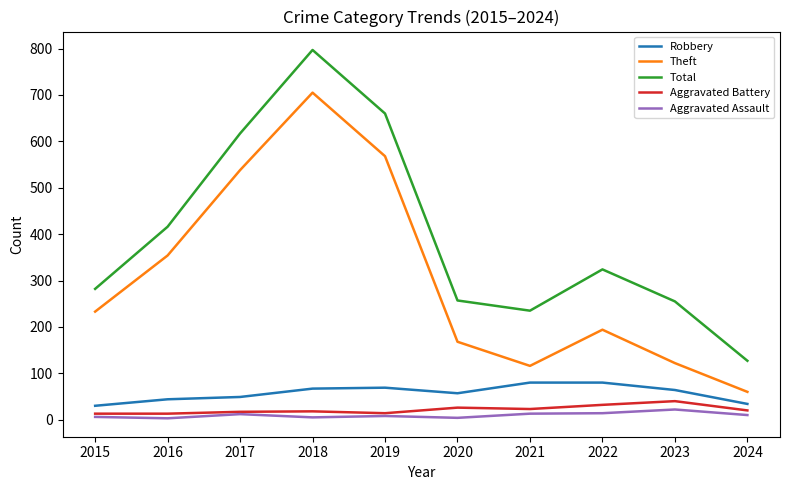

At which category is the sum across all series the highest?

2018